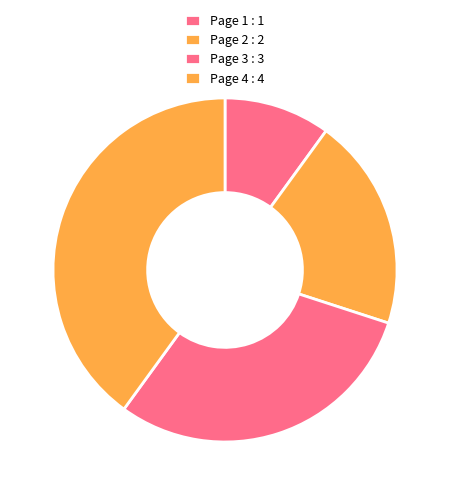

What is the change in value from Page 1 to Page 4?

+3